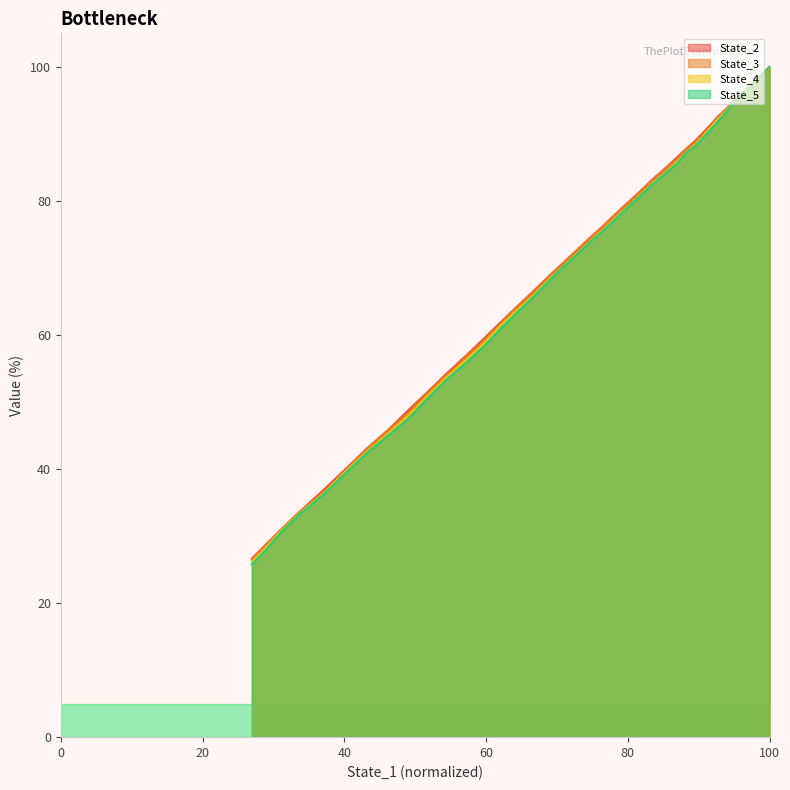

What are all the series names shown in the legend?

State_2, State_3, State_4, State_5